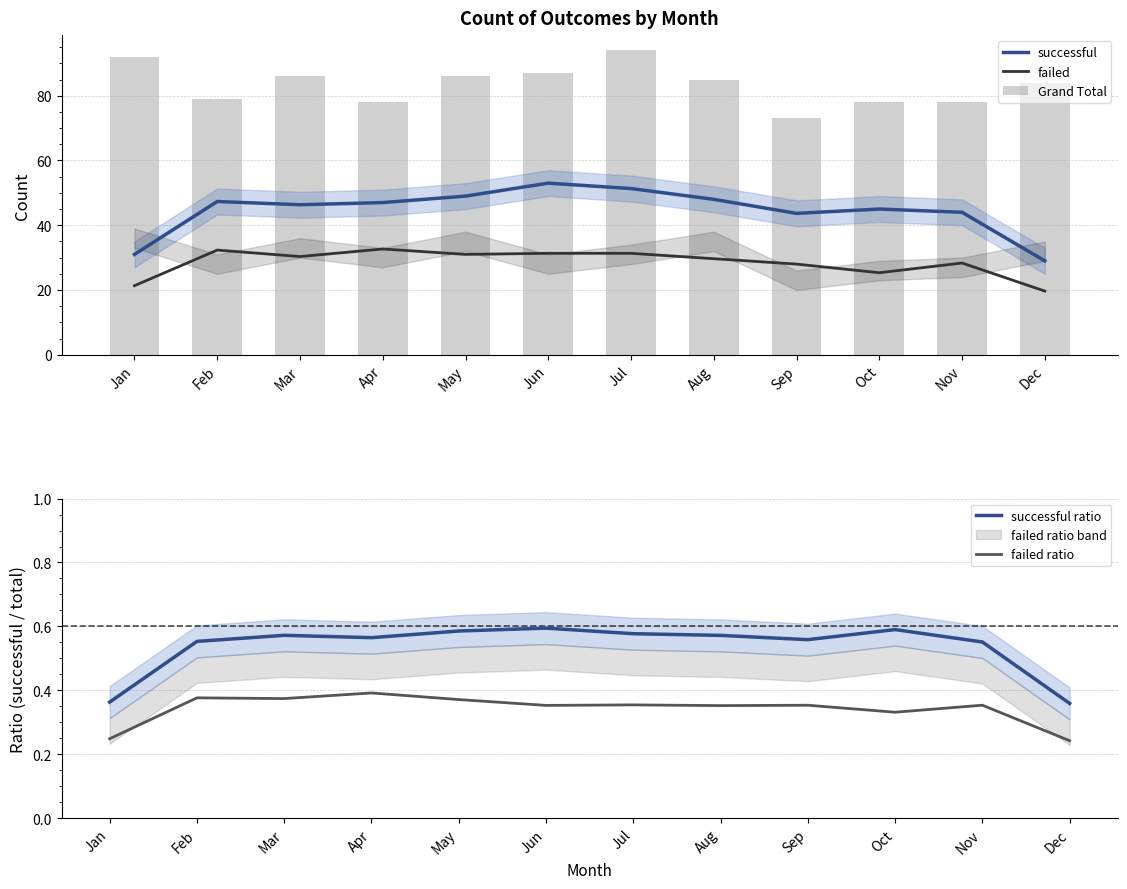

Between Sep and Oct, which is larger?

Oct